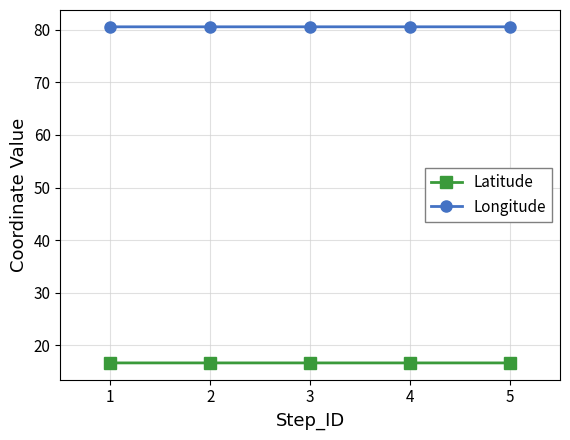

What is the minimum value shown in the chart?

16.7